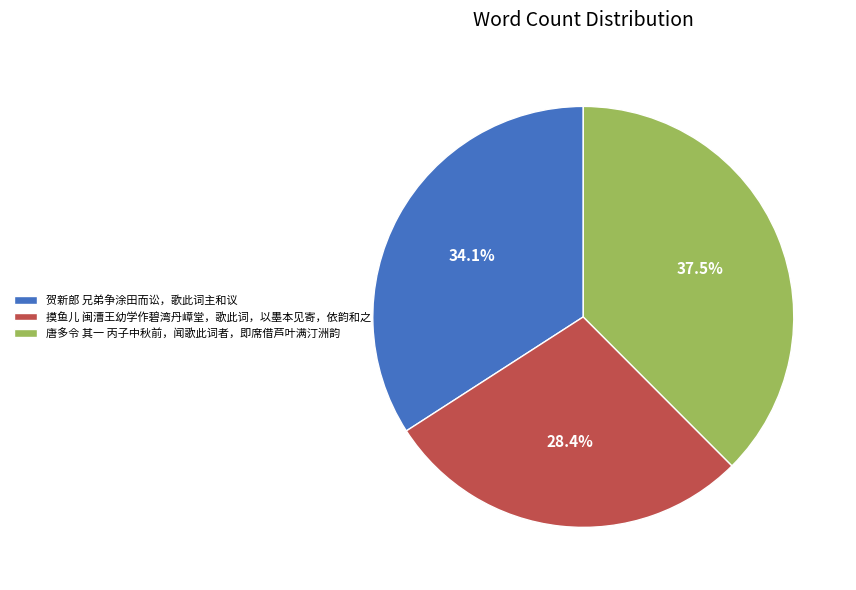

What percentage is NOT represented by 贺新郎 兄弟争涂田而讼，歌此词主和议?

65.9%